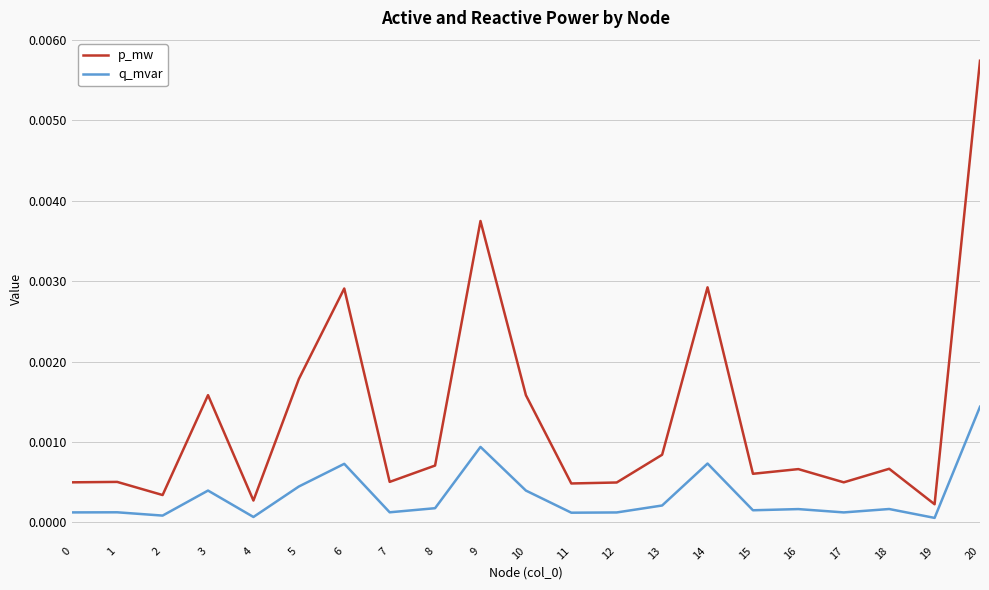

Rank the series by their average value, from highest to lowest.

p_mw, q_mvar